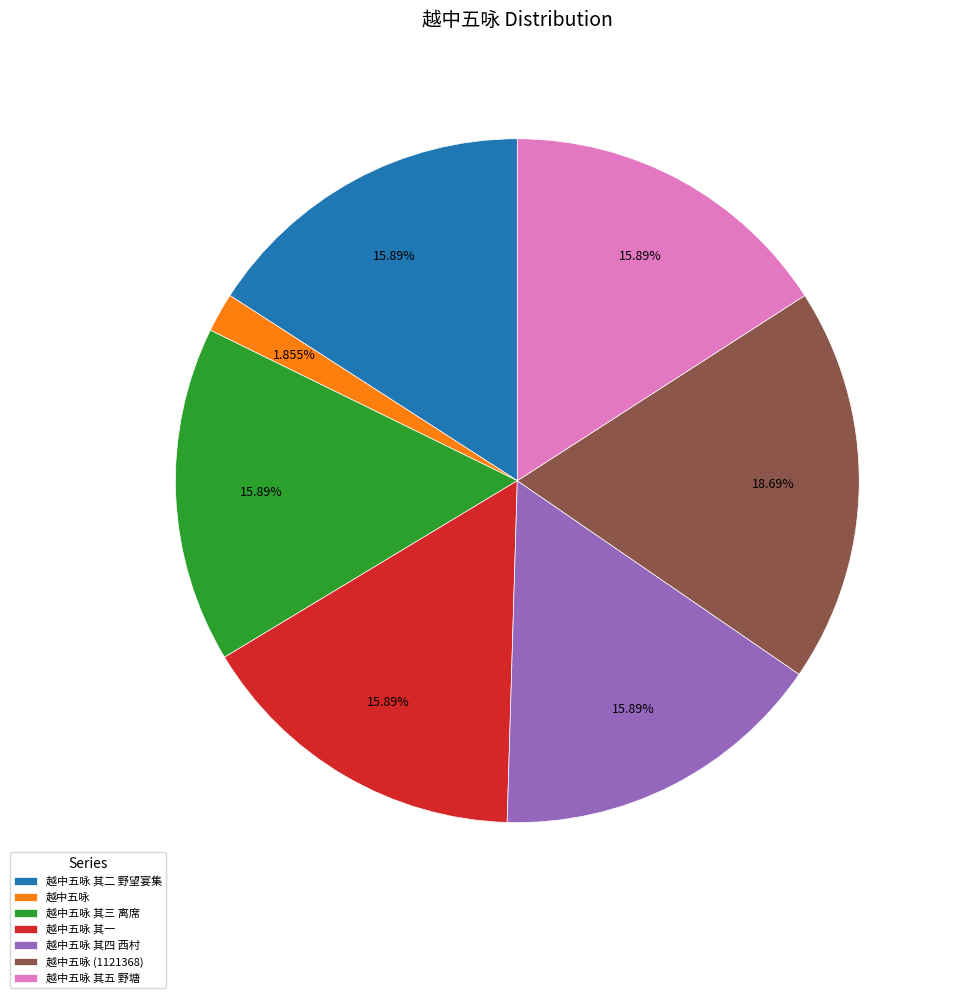

Between 越中五咏 其三 离席 and 越中五咏, which is larger?

越中五咏 其三 离席